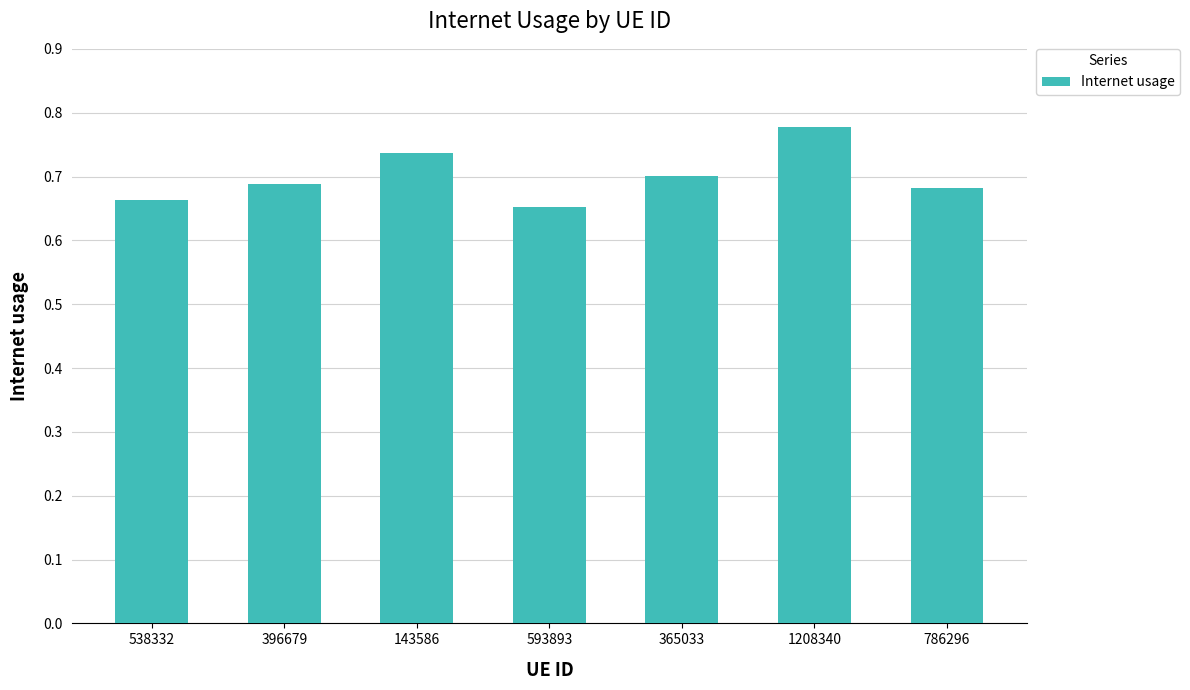

What is the change in value from 396679 to 1208340?

+0.1